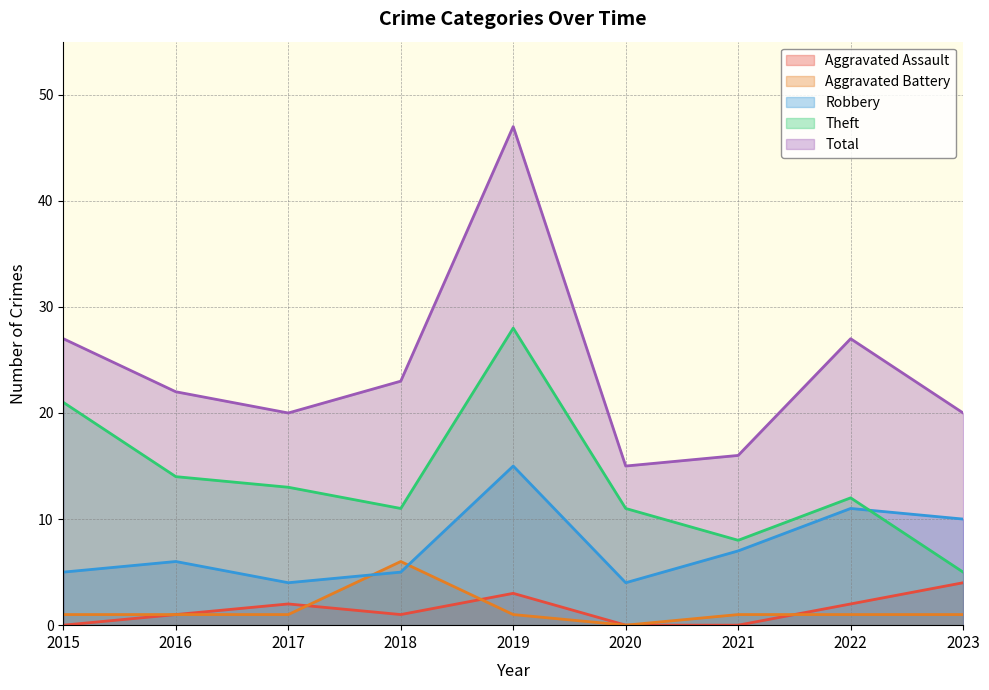

At 2015, list the series in order from smallest to largest.

Aggravated Assault, Aggravated Battery, Robbery, Theft, Total